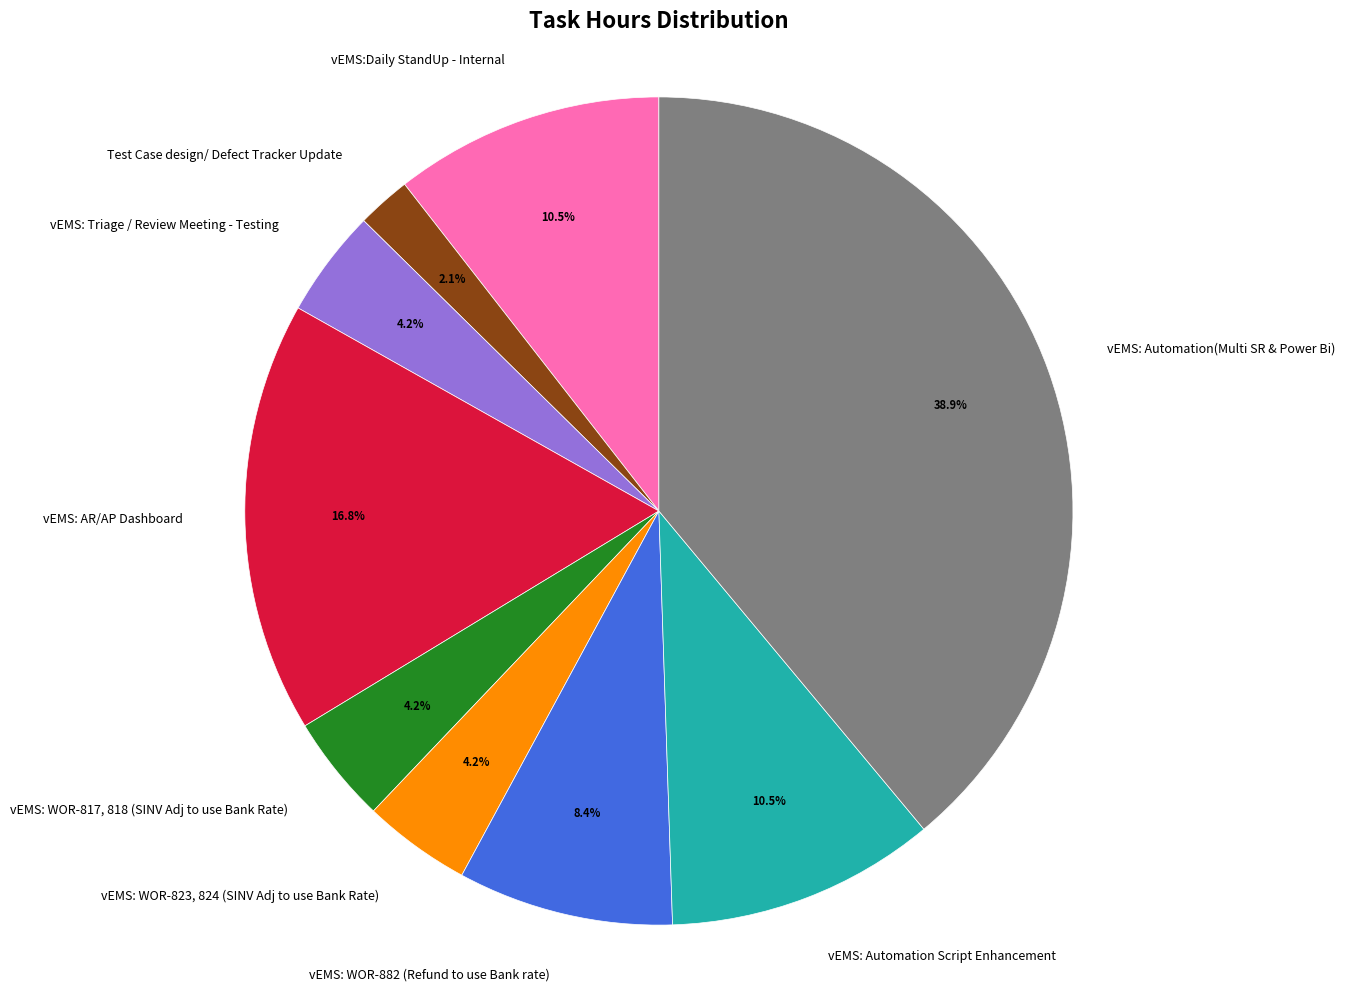

The vEMS: AR/AP Dashboard slice represents 17% of the pie. True or false?

True